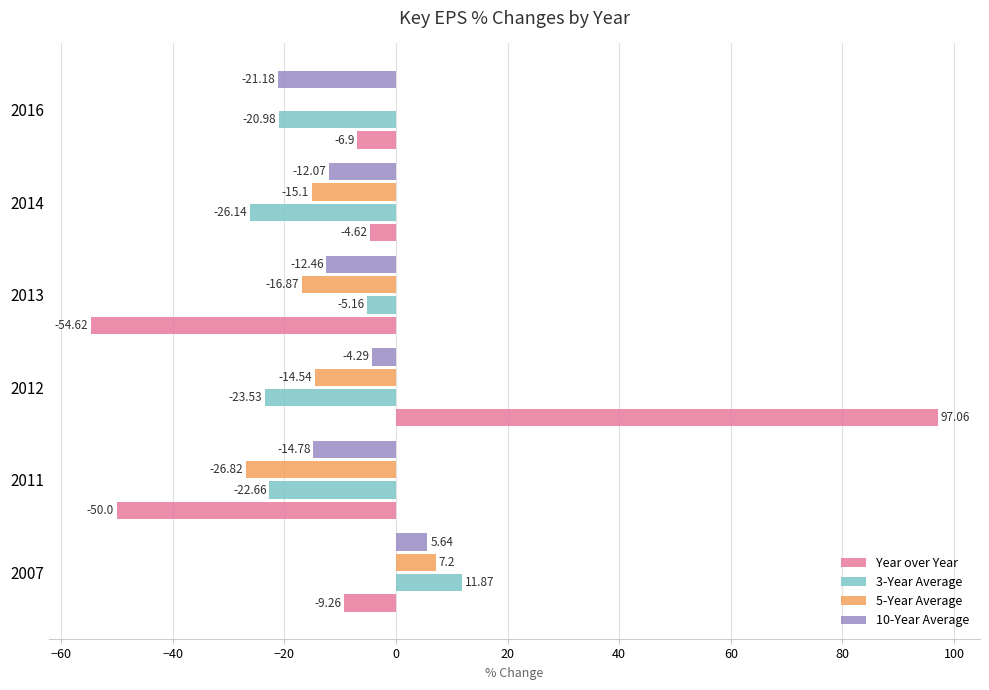

Which series changed the most between 2013 and 2016?

Year over Year